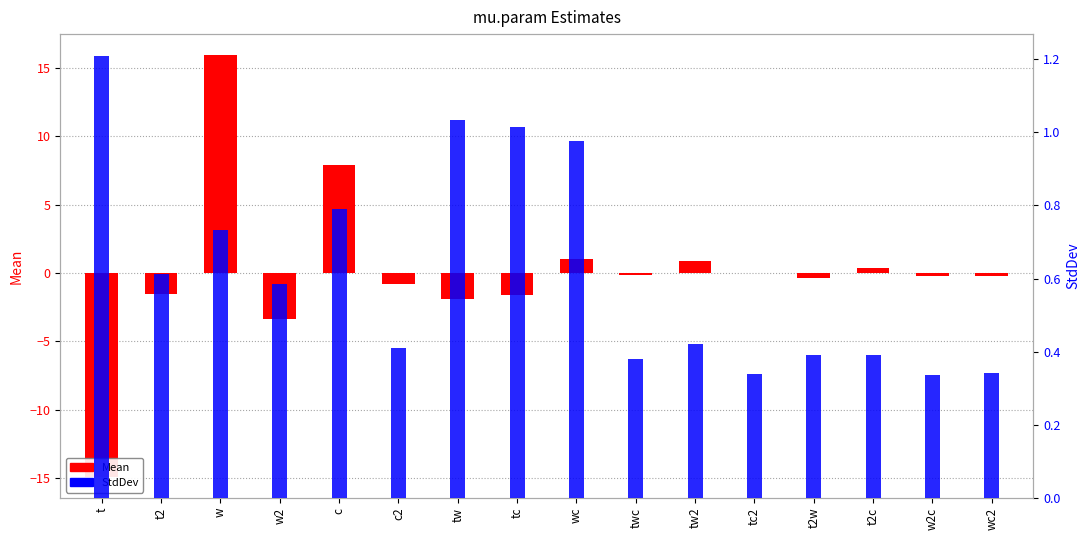

Rank the categories by Mean value from lowest to highest.

t, w2, tw, tc, t2, c2, t2w, w2c, wc2, twc, tc2, t2c, tw2, wc, c, w